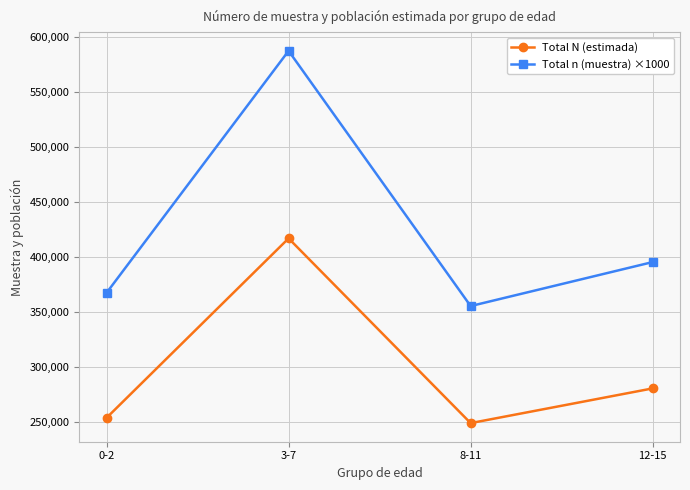

List the series in order of their peak value, highest first.

Total n (muestra) ×1000, Total N (estimada)